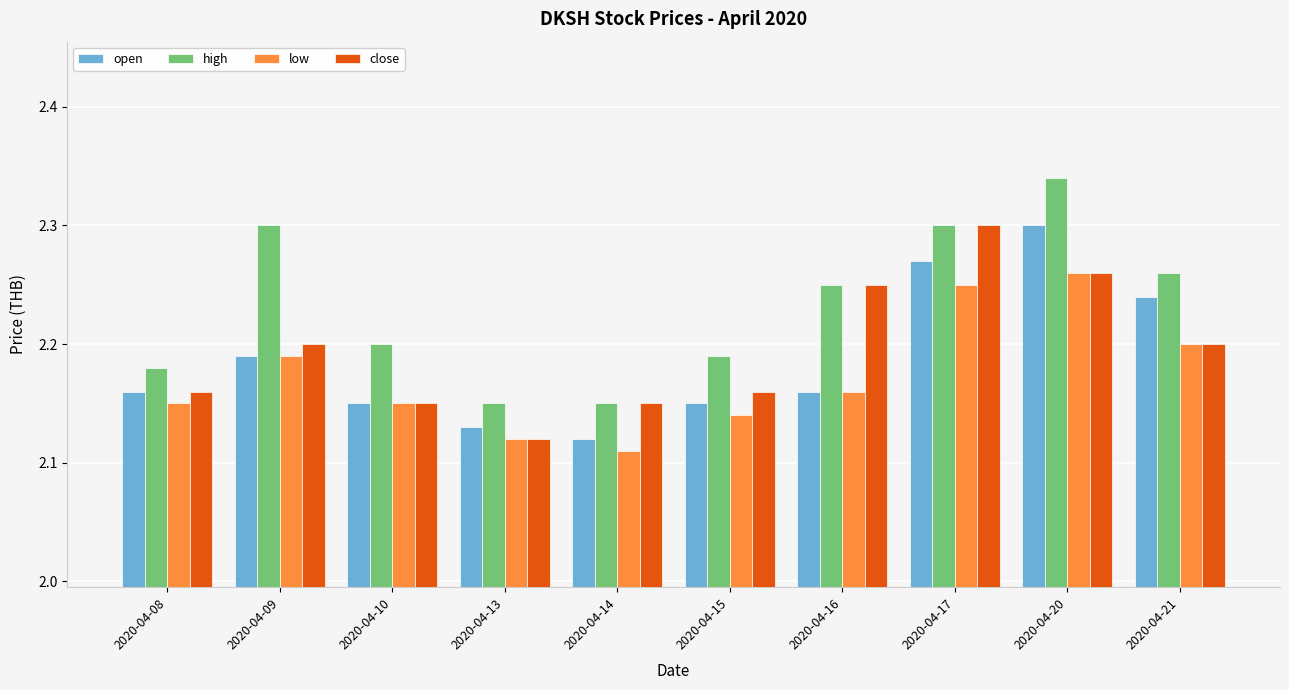

Count the open values in the range 2 to 3.

10